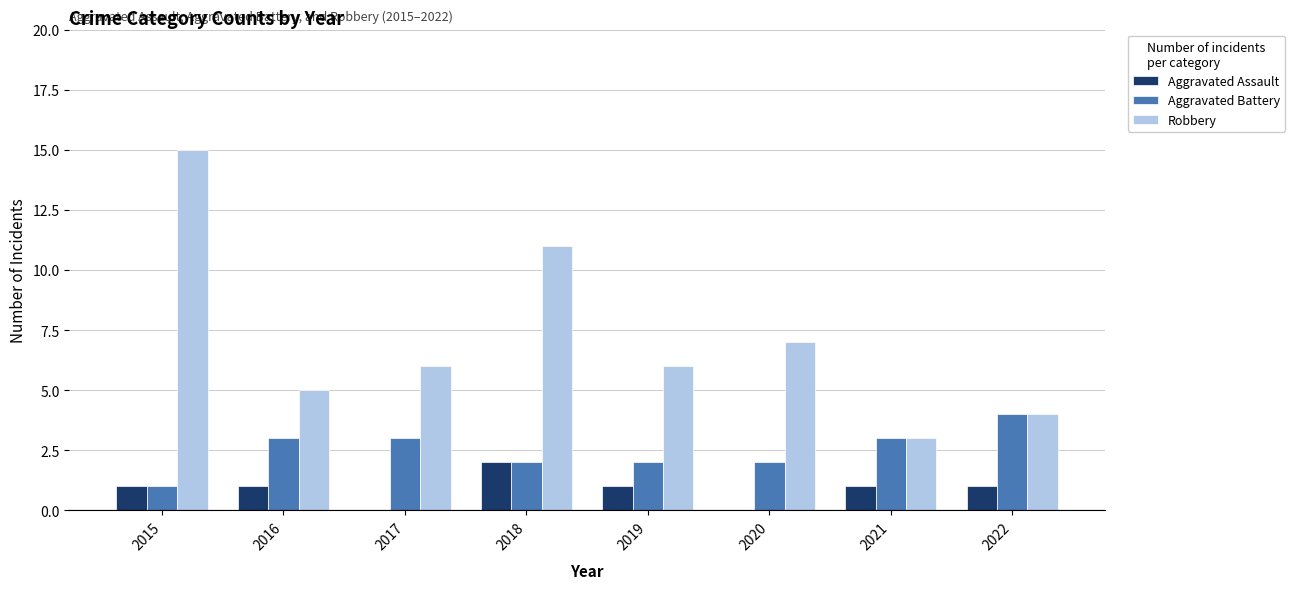

Reading left to right, transcribe all the data shown in this chart.

Aggravated Assault: 2015=1	2016=1	2017=0	2018=2	2019=1	2020=0	2021=1	2022=1
Aggravated Battery: 2015=1	2016=3	2017=3	2018=2	2019=2	2020=2	2021=3	2022=4
Robbery: 2015=15	2016=5	2017=6	2018=11	2019=6	2020=7	2021=3	2022=4